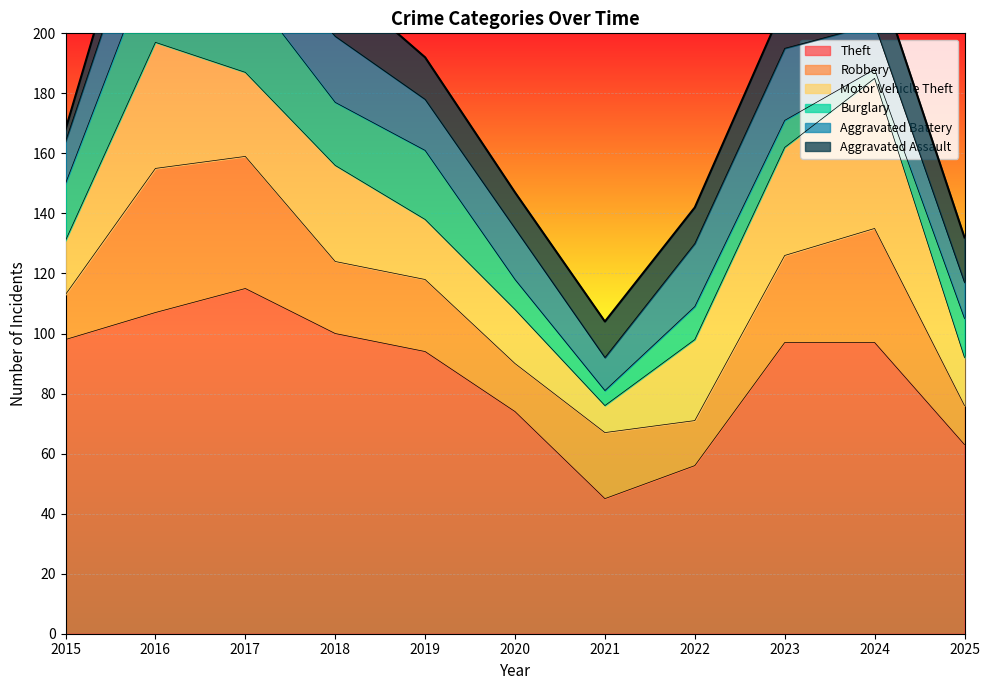

Reading right to left, what are all the values shown in this chart?

Theft: 2025=63	2024=97	2023=97	2022=56	2021=45	2020=74	2019=94	2018=100	2017=115	2016=107	2015=98
Robbery: 2025=13	2024=38	2023=29	2022=15	2021=22	2020=16	2019=24	2018=24	2017=44	2016=48	2015=15
Motor Vehicle Theft: 2025=16	2024=50	2023=36	2022=27	2021=9	2020=18	2019=20	2018=32	2017=28	2016=42	2015=18
Burglary: 2025=13	2024=3	2023=9	2022=11	2021=5	2020=10	2019=23	2018=21	2017=29	2016=31	2015=19
Aggravated Battery: 2025=12	2024=15	2023=24	2022=21	2021=11	2020=17	2019=17	2018=22	2017=17	2016=25	2015=14
Aggravated Assault: 2025=15	2024=19	2023=15	2022=12	2021=12	2020=12	2019=14	2018=19	2017=8	2016=16	2015=4